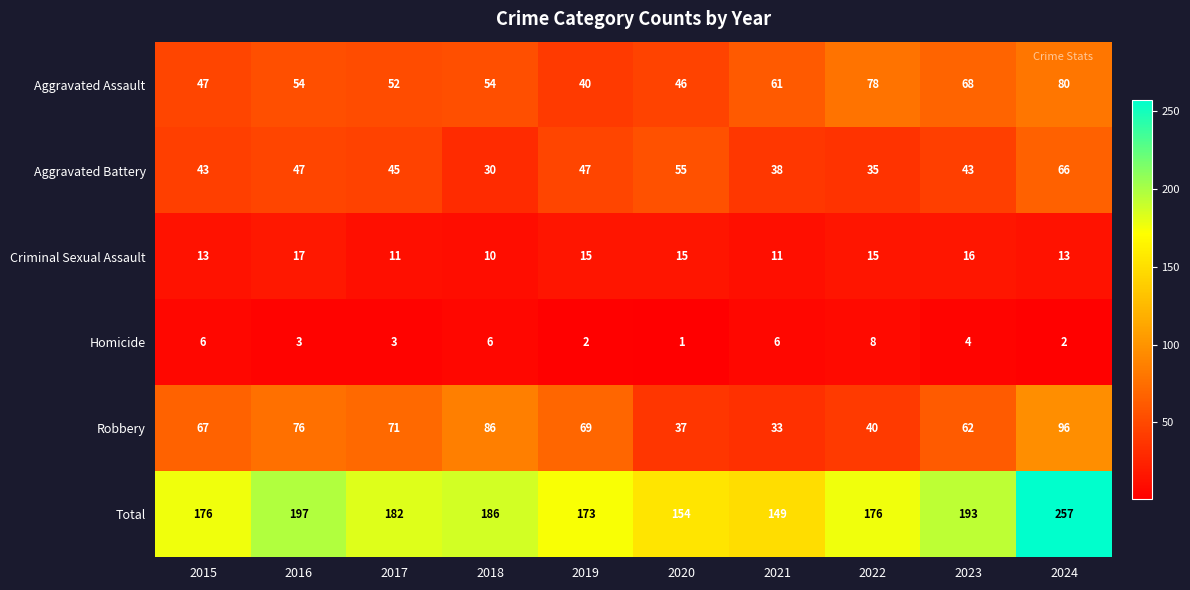

What is the approximate value of Aggravated Assault at 2018?

54